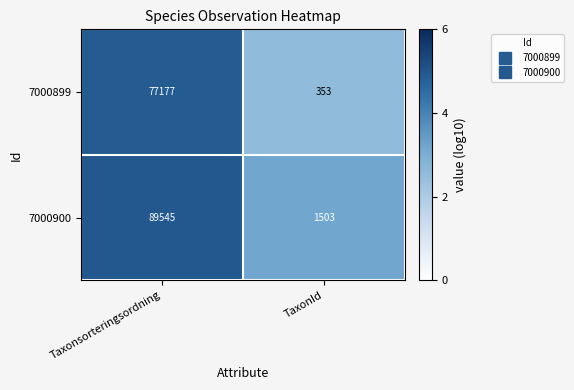

What is the total value across all series at TaxonId?

1856